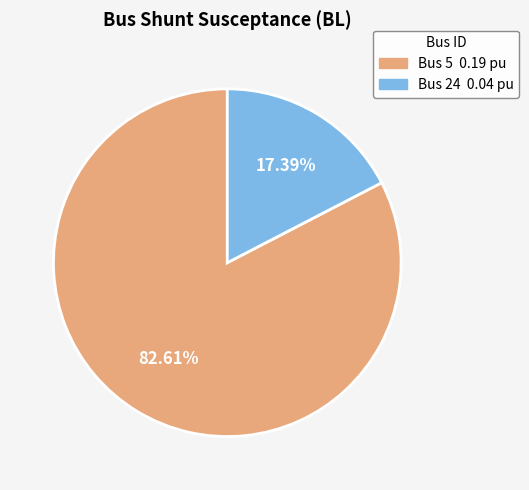

Does any single category account for the majority?

Yes